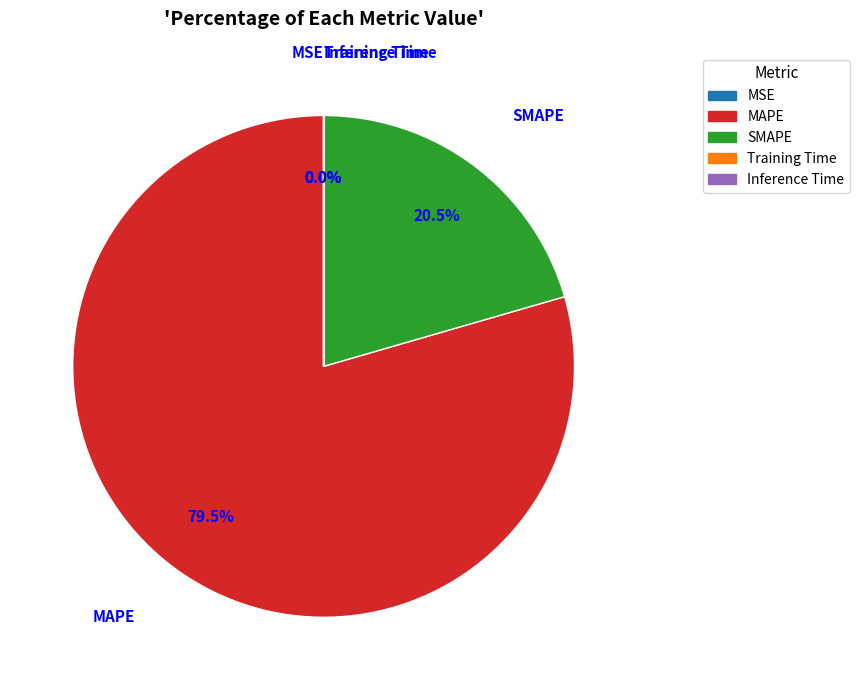

Combined, what portion of the pie is SMAPE and MAPE?

100.0%